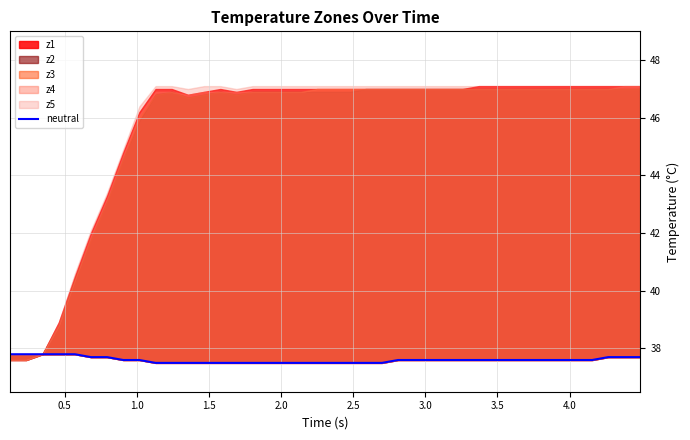

What is the difference between the second highest and minimum values?

0.3